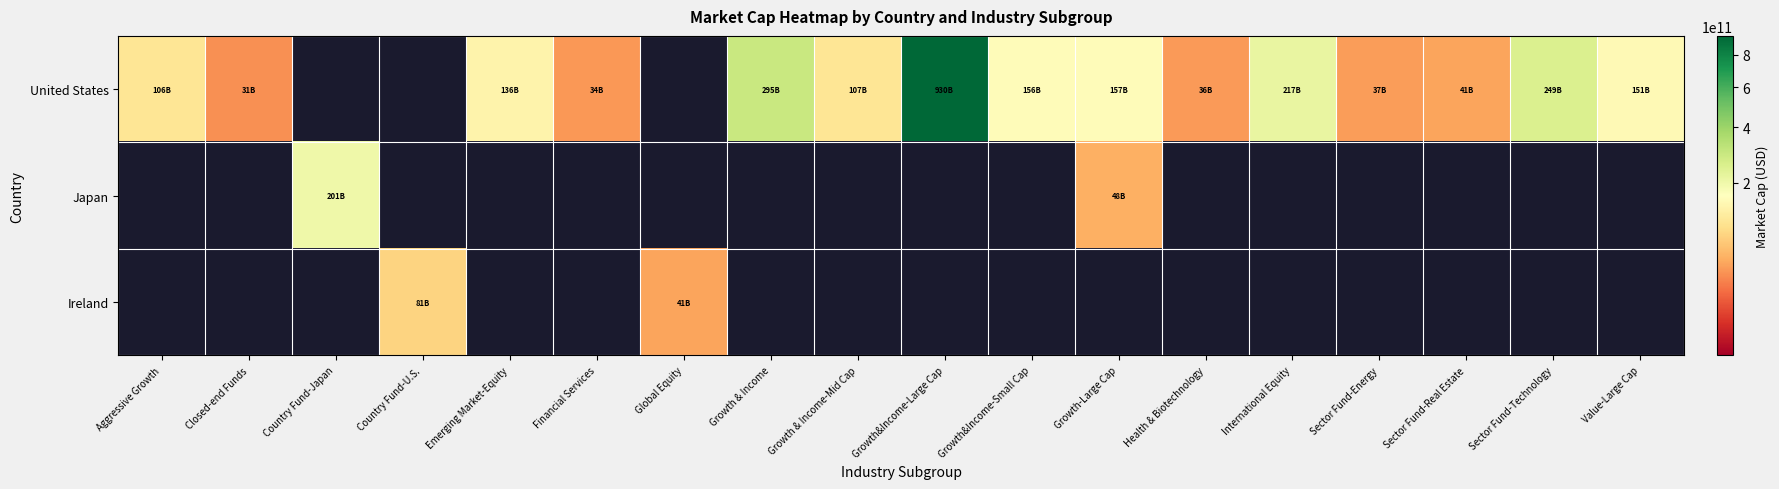

At which category is the sum across all series the highest?

Growth&Income-Large Cap